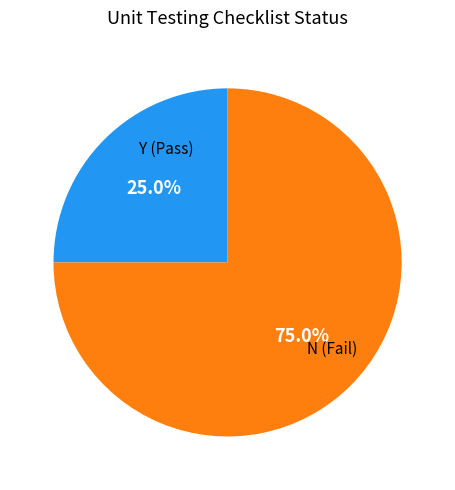

Does any single category account for the majority?

Yes